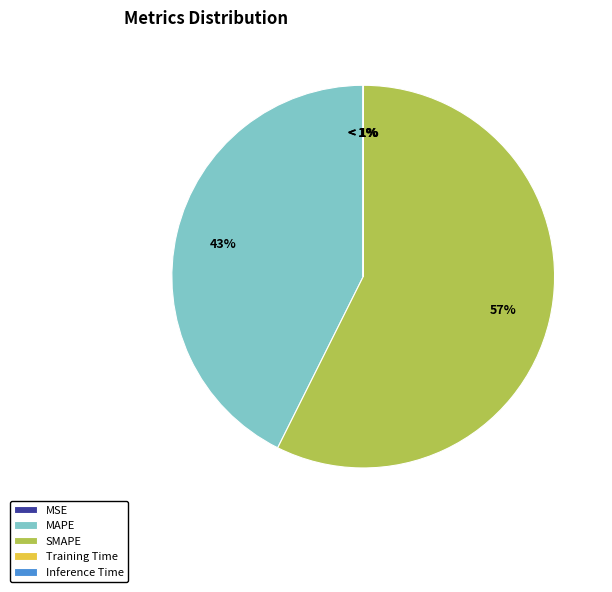

Which category has the biggest portion of the pie?

SMAPE